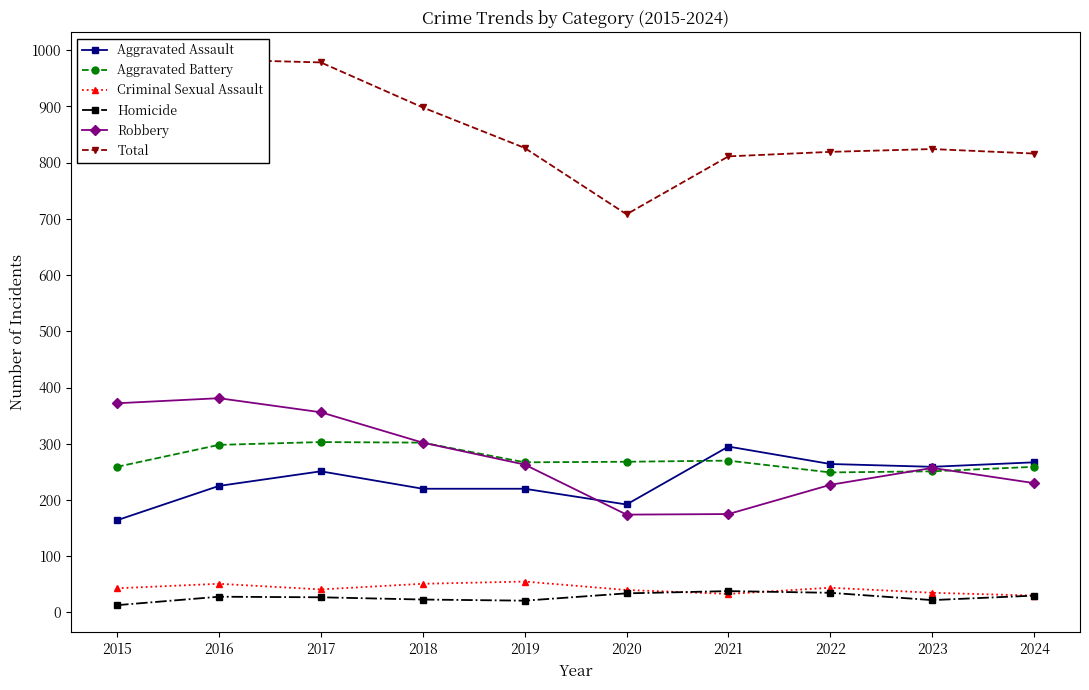

The Criminal Sexual Assault series shows 35 at 2023. True or false?

True